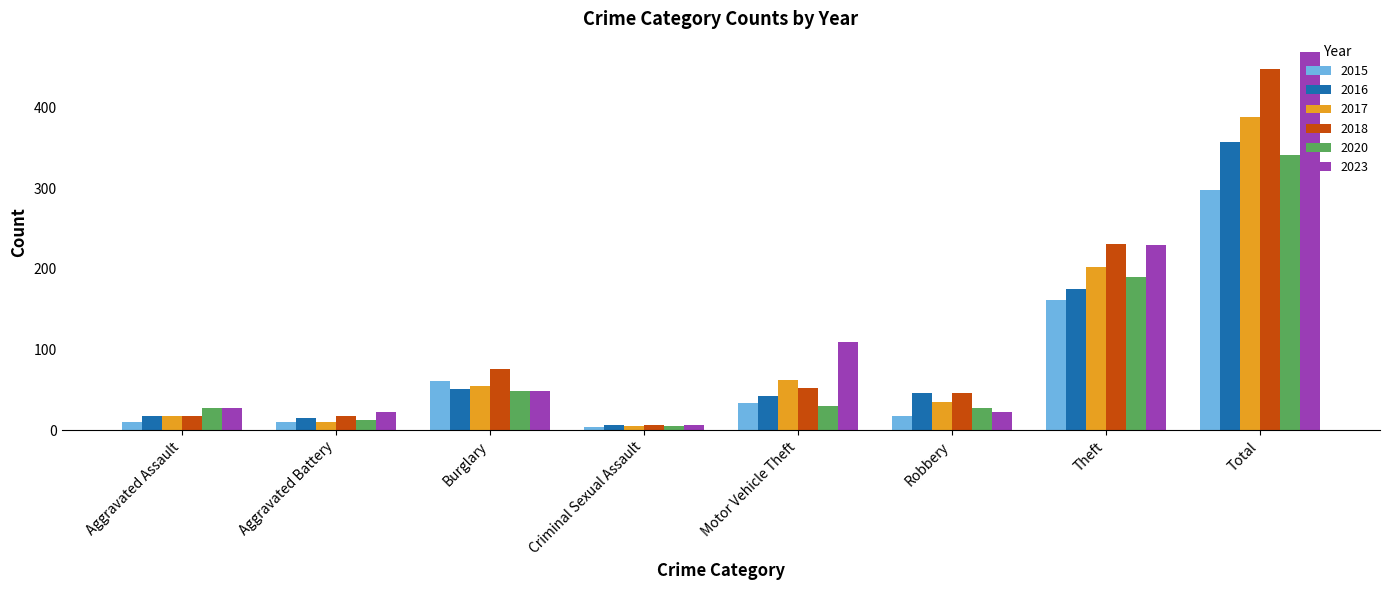

True or false: 2023 has a value of 230 at Theft.

True